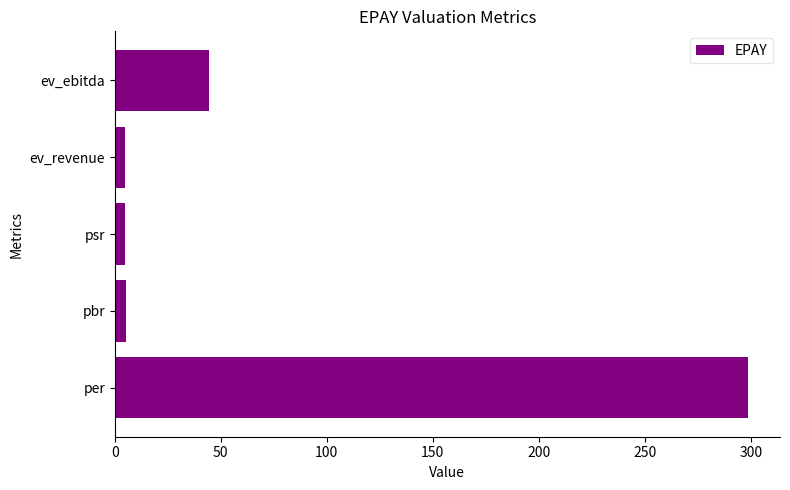

True or false: the data shows 11.9 at ev_ebitda.

False